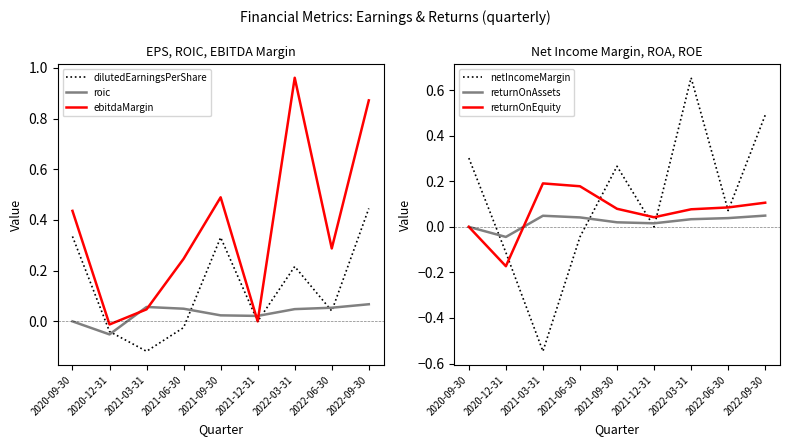

Which series has the largest total across all categories?

ebitdaMargin